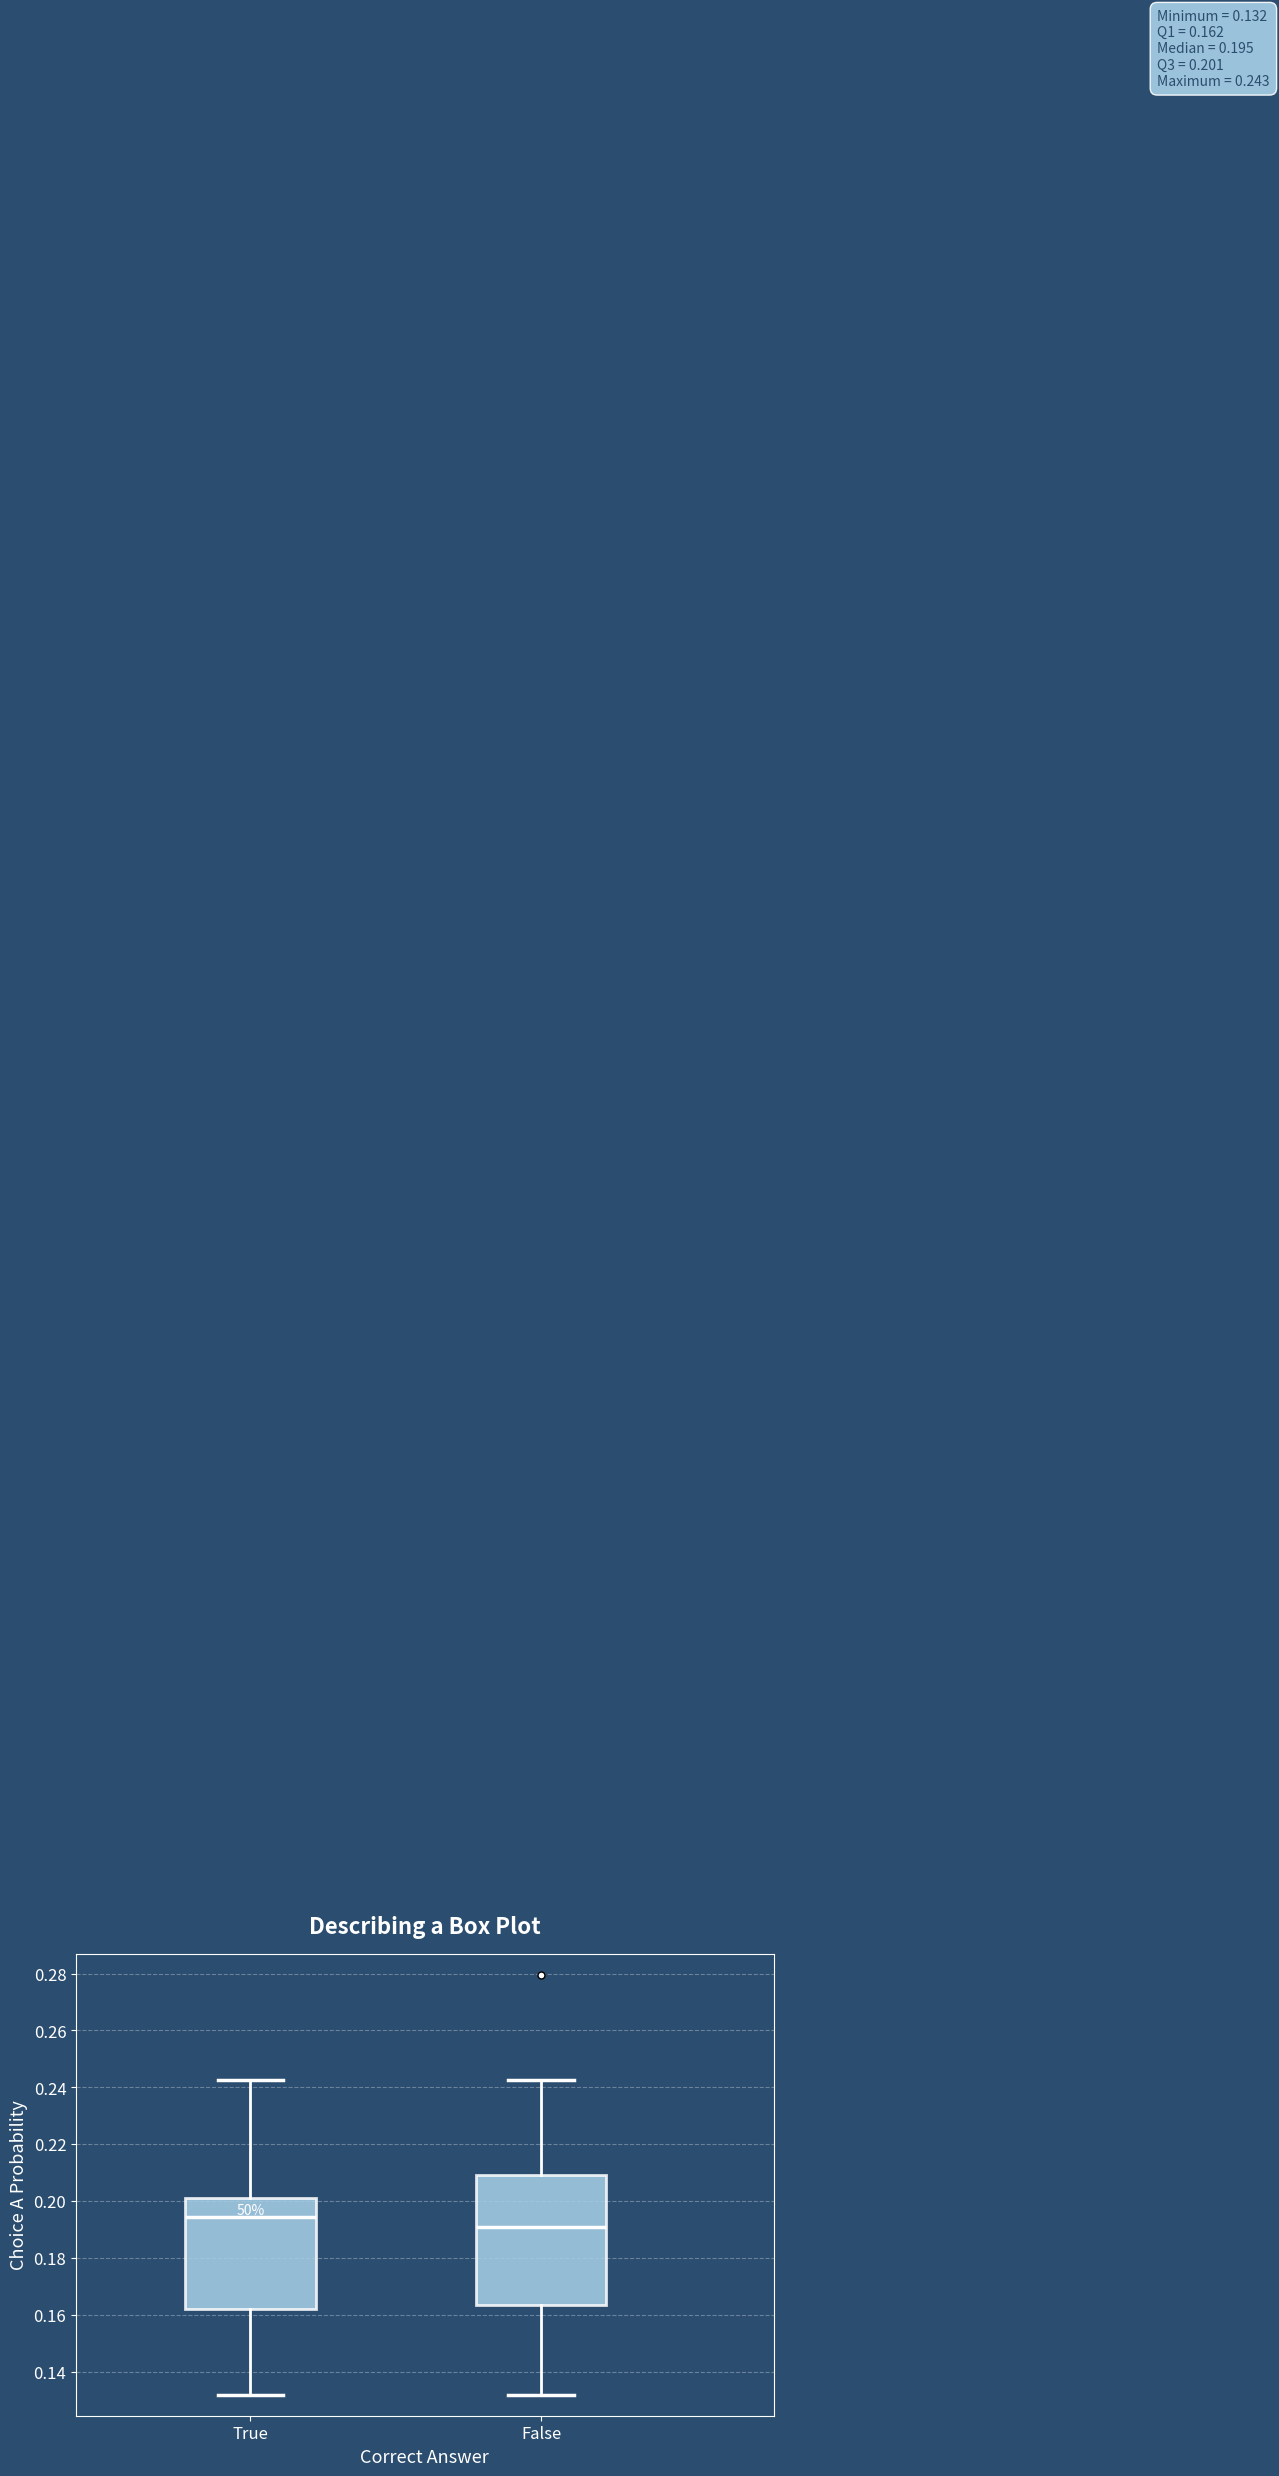

Comparing the boxes themselves (not the whiskers), which one is the tallest?

False